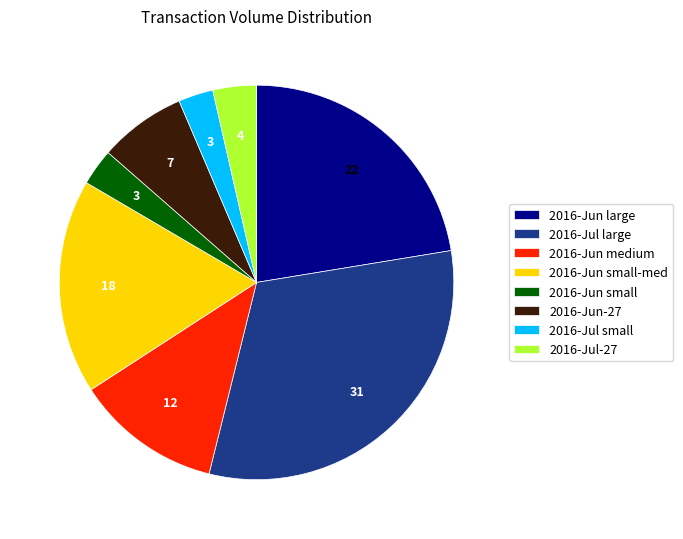

Count the number of slices in the pie.

8